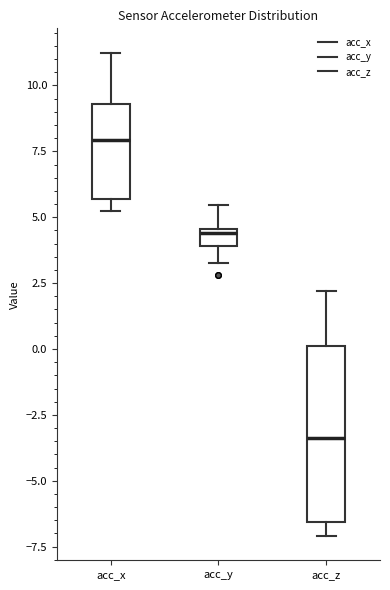

Which box's median line is the highest?

acc_x